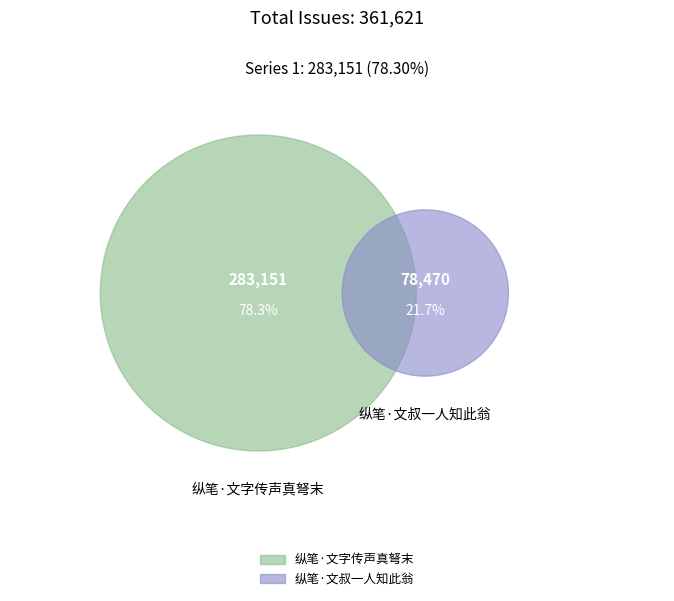

Rank the categories by value from lowest to highest.

纵笔·文叔一人知此翁, 纵笔·文字传声真弩末